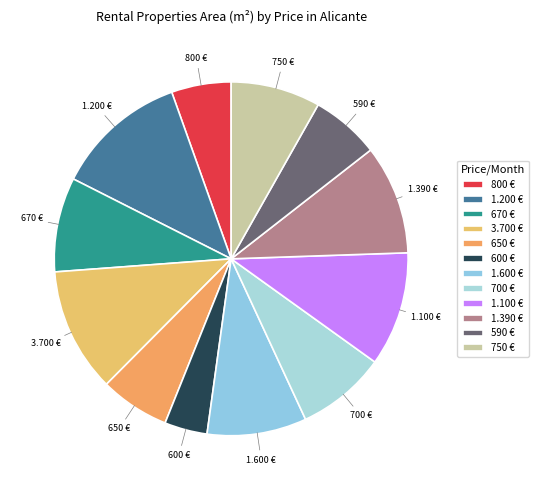

Which category has the smallest portion of the pie?

600